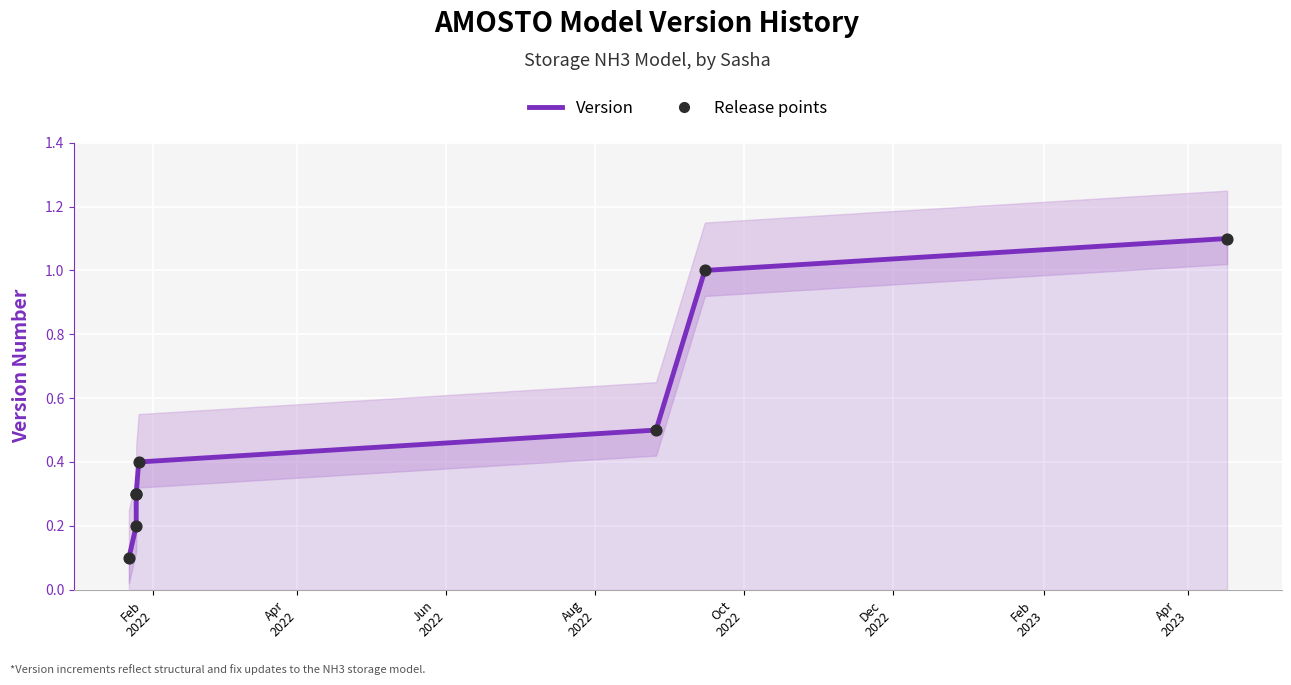

Which series has the largest total across all categories?

Version